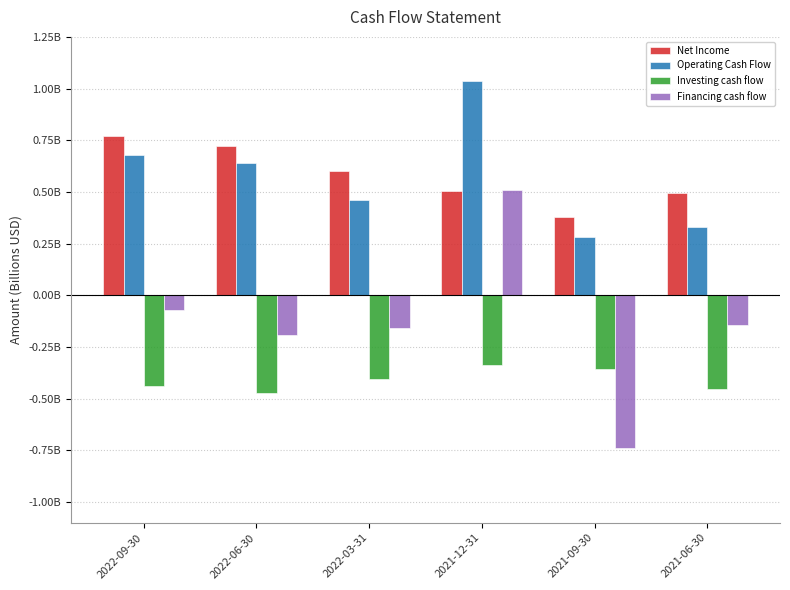

What are all the series names shown in the legend?

Net Income, Operating Cash Flow, Investing cash flow, Financing cash flow